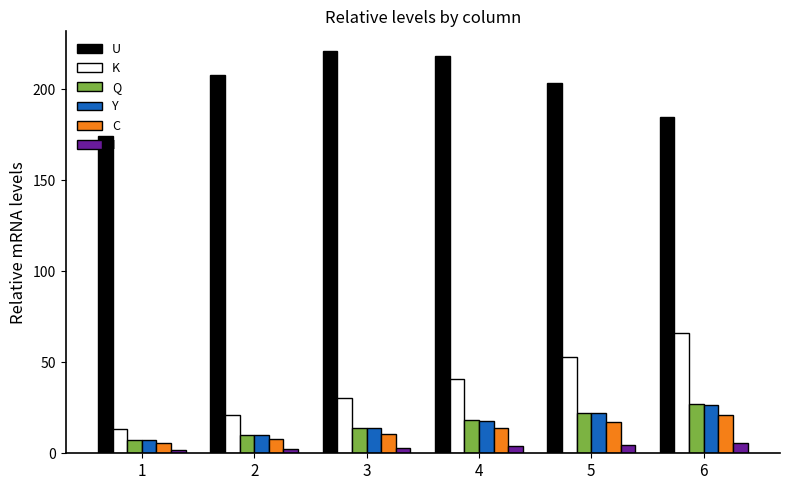

List the labels in order of K value, largest first.

6, 5, 4, 3, 2, 1